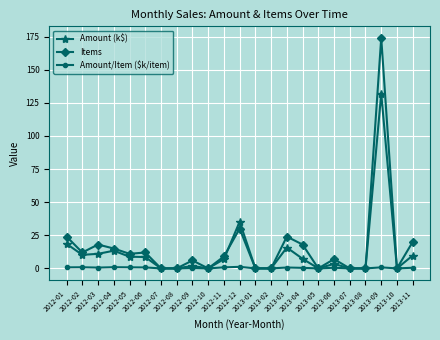

What is the label of the 9th point from the right?

2013-03